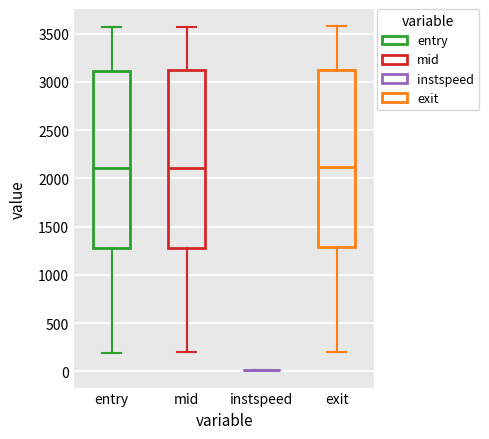

Reading left to right, read every box against the y-axis: the position of its median line, the range the box covers, and the ends of its whiskers. The values are not printed on the chart, so give them approximately, as read against the axis.

entry: median 2100, box 1300 to 3100, whiskers 200 to 3550
mid: median 2100, box 1300 to 3100, whiskers 200 to 3550
instspeed: box collapsed to a line at 0, whiskers 0 to 0
exit: median 2100, box 1300 to 3100, whiskers 200 to 3600